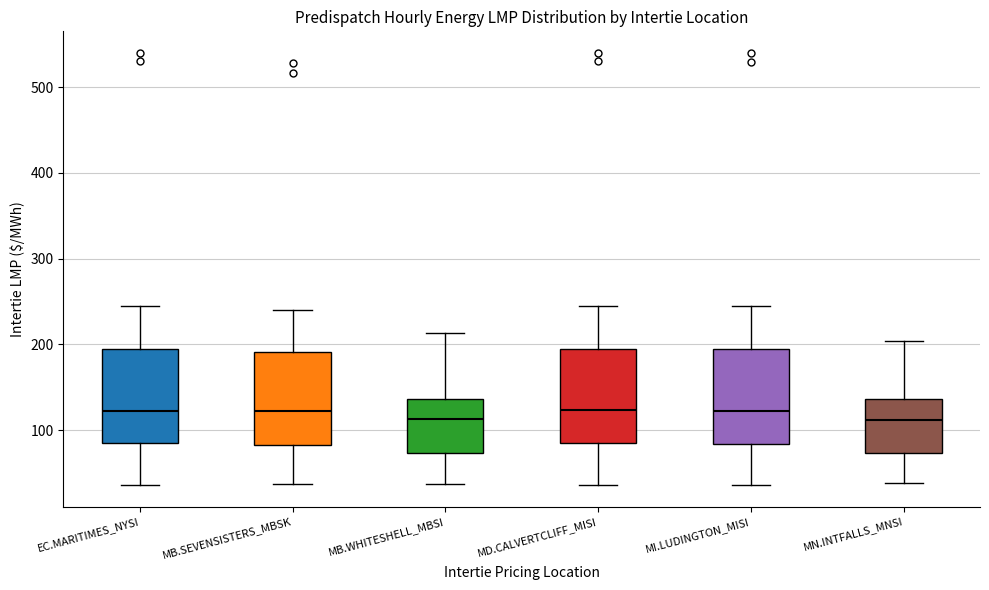

Where does the lower whisker of the box for EC.MARITIMES_NYSI end on the y-axis? The values are not printed on the chart, so give them approximately, as read against the axis.

40